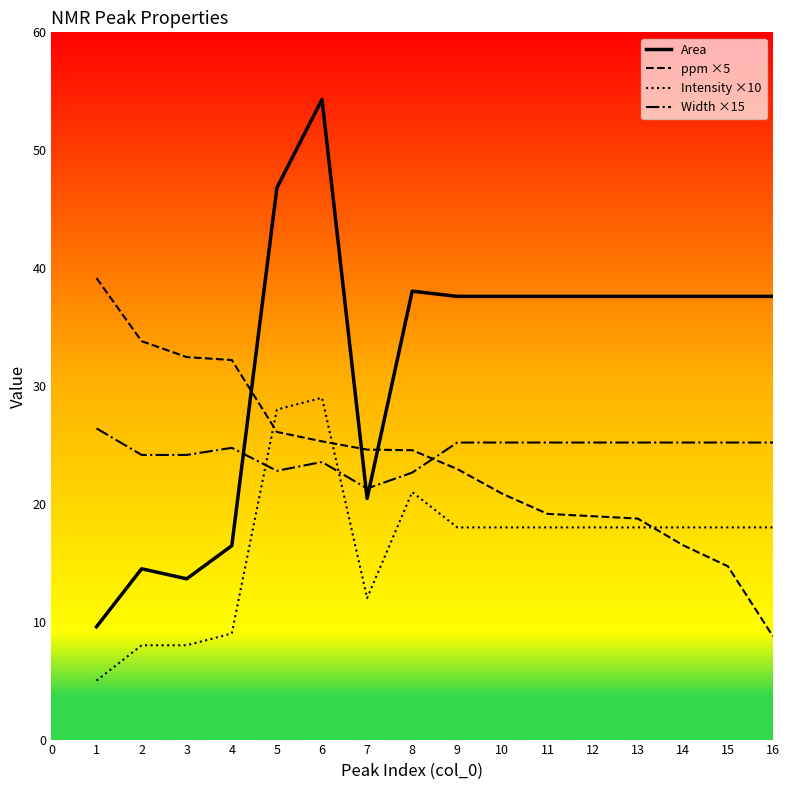

What is the greatest value displayed?

54.3